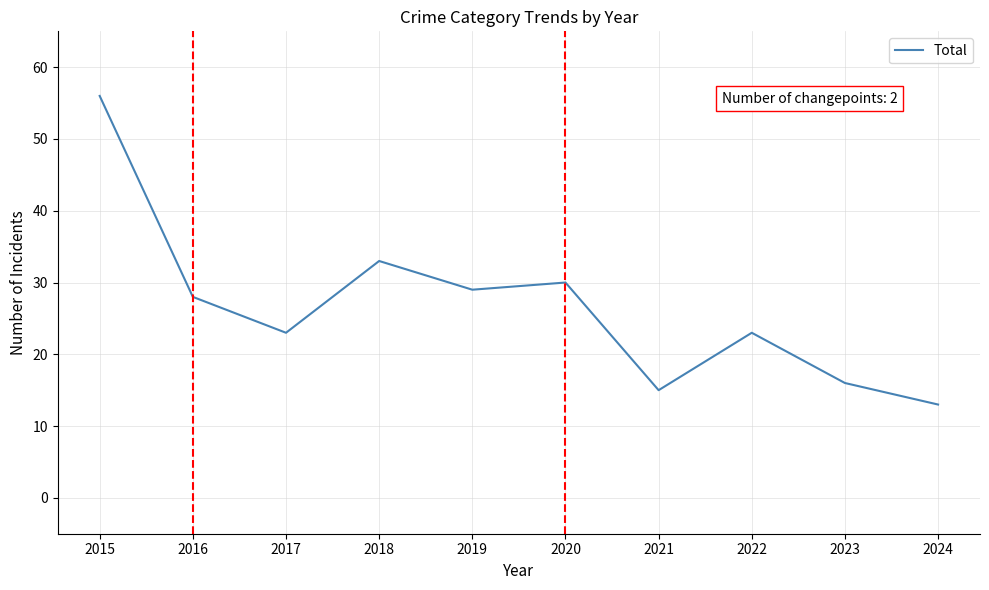

Reading left to right, extract all data points from this chart.

2015=56	2016=28	2017=23	2018=33	2019=29	2020=30	2021=15	2022=23	2023=16	2024=13